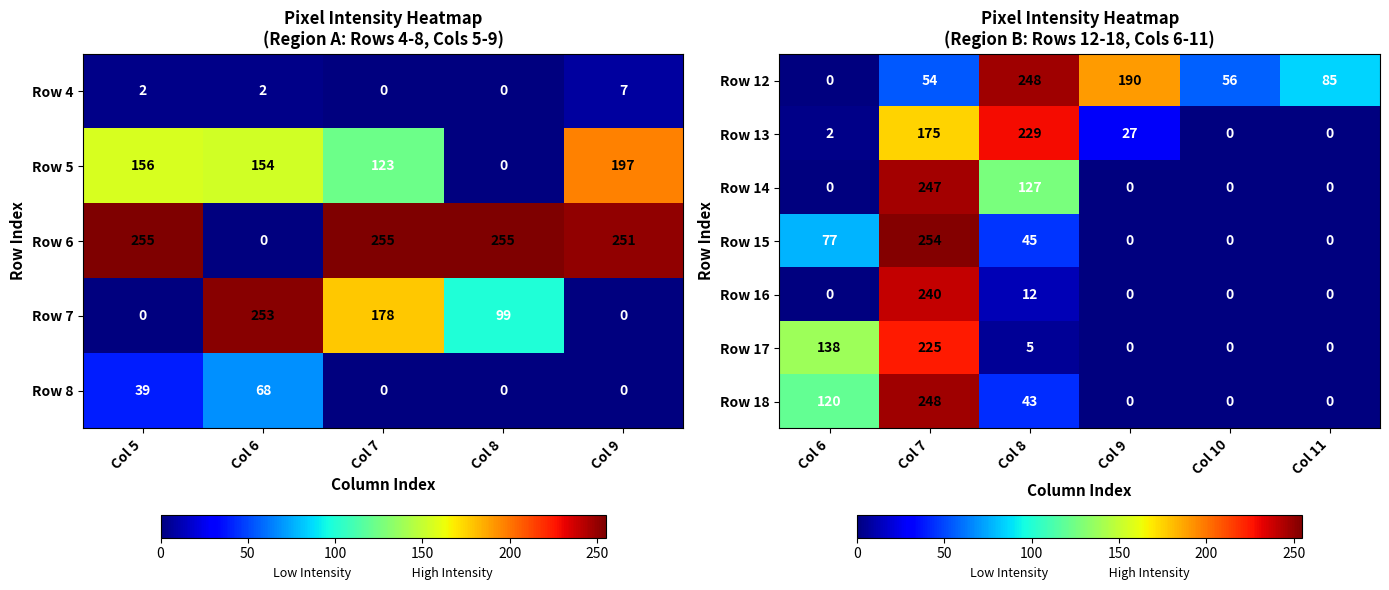

What is the highest value of the Row 13 series?

229